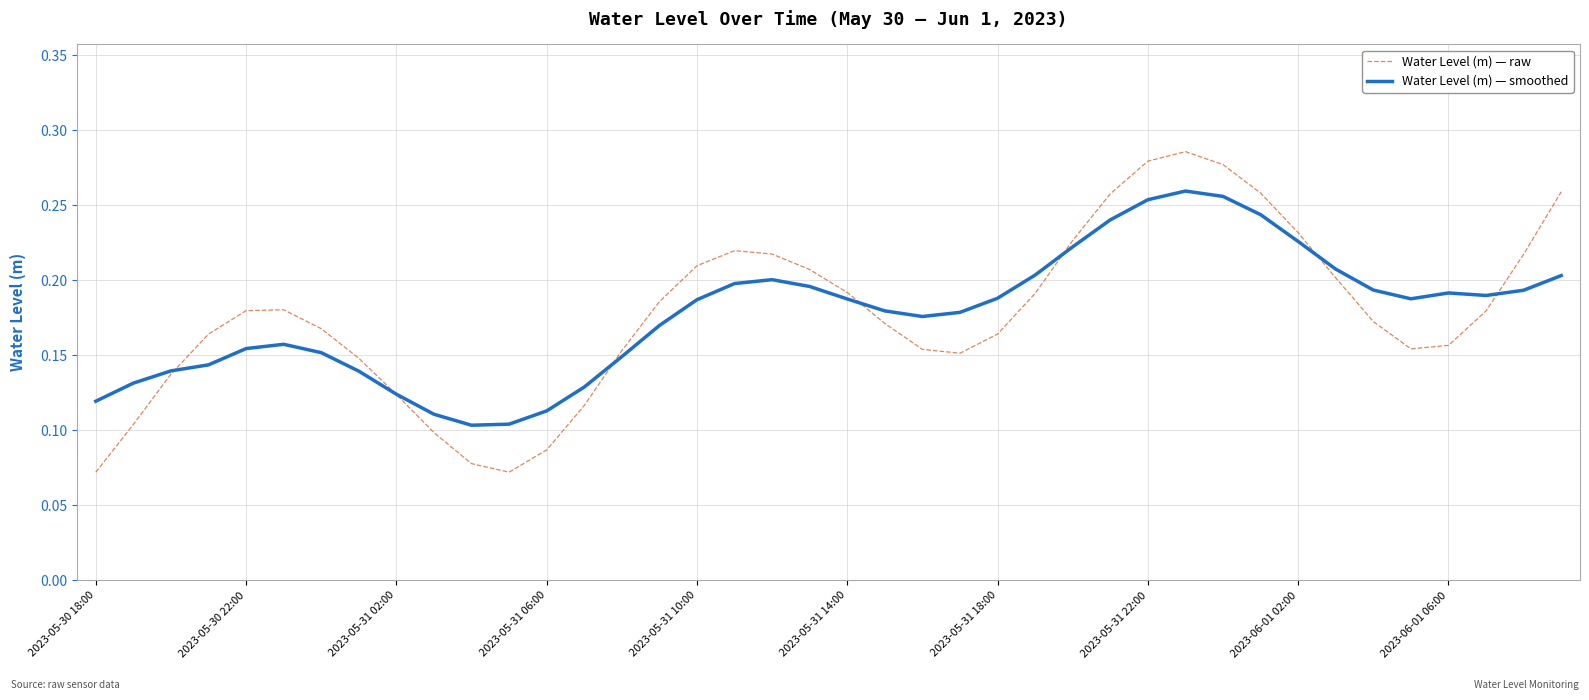

Rank the series by their maximum value, from highest to lowest.

Water Level (m) — raw, Water Level (m) — smoothed